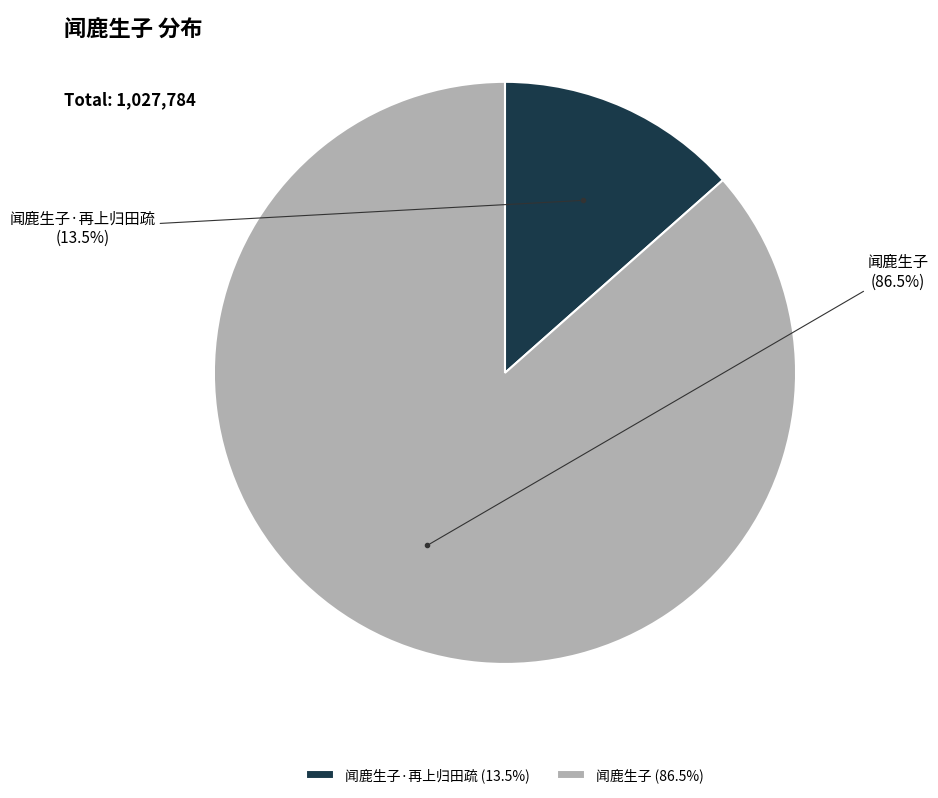

What portion of the pie excludes 闻鹿生子·再上归田疏?

86.5%